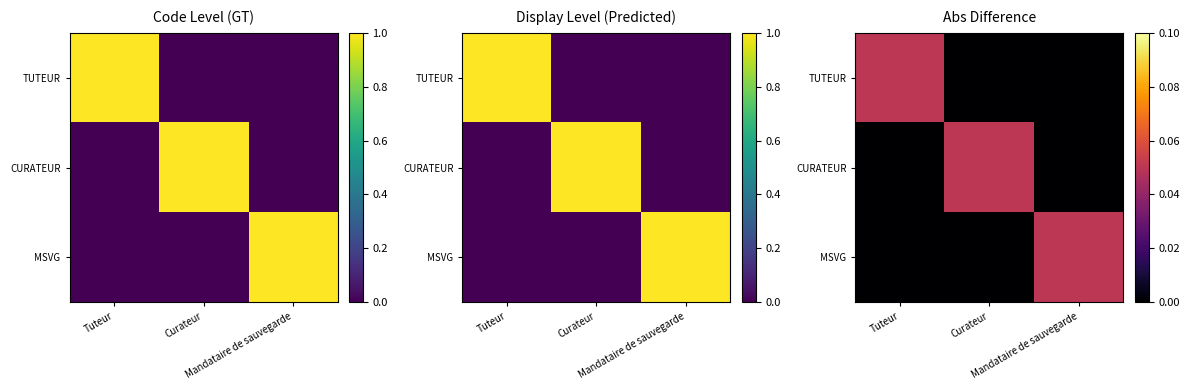

What is the sum of all CURATEUR values?

0.1